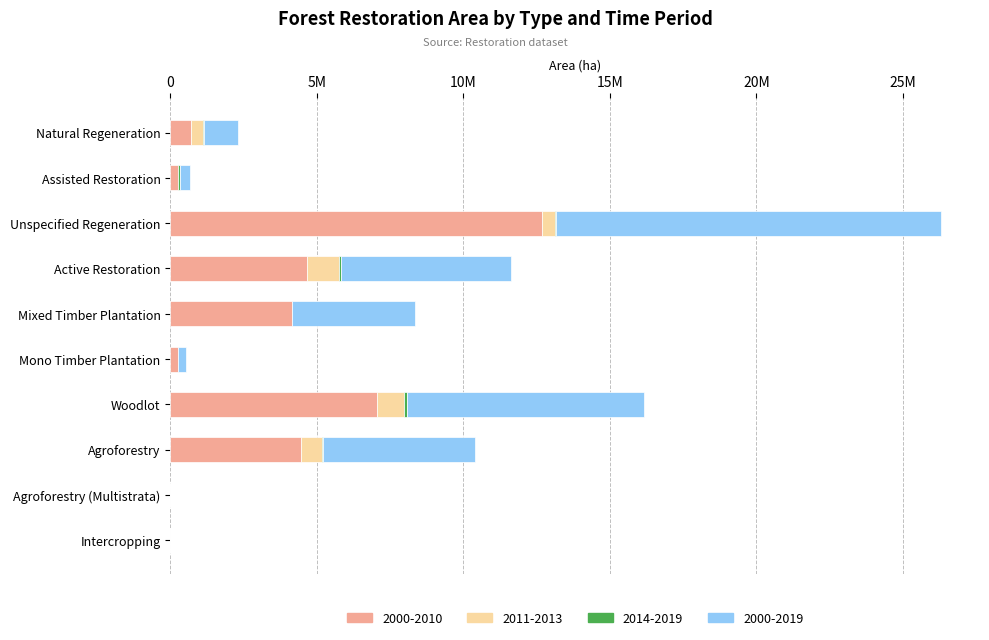

How many bars are there in total?

40